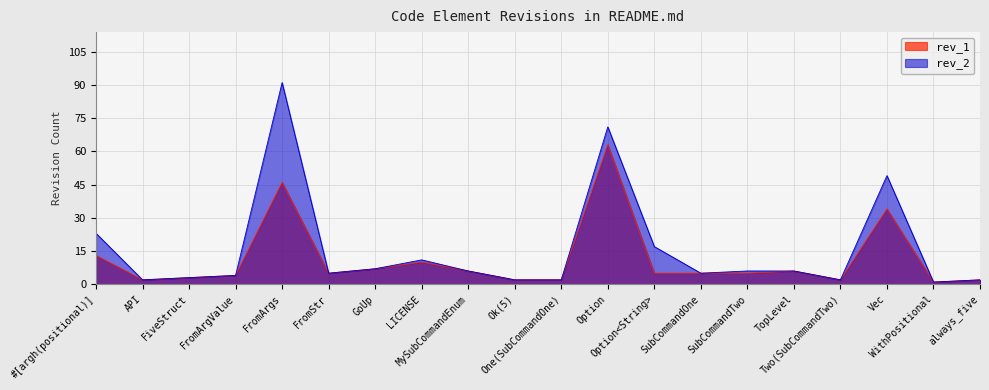

Rank the series by their average value, from highest to lowest.

rev_2, rev_1